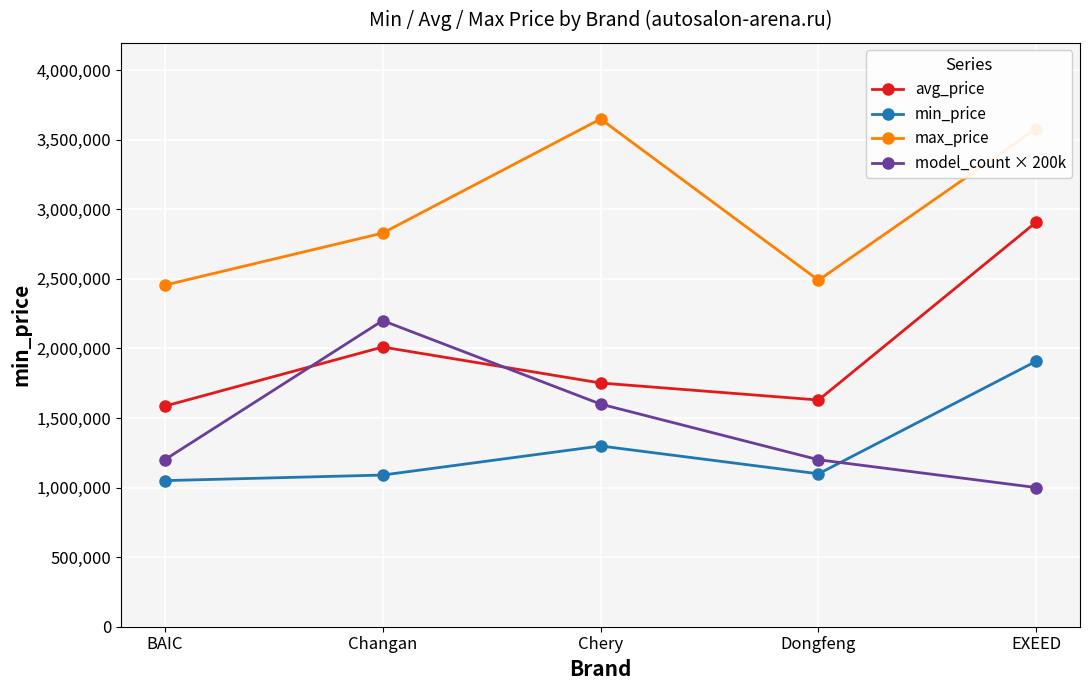

Which category has the highest value across all series?

Chery